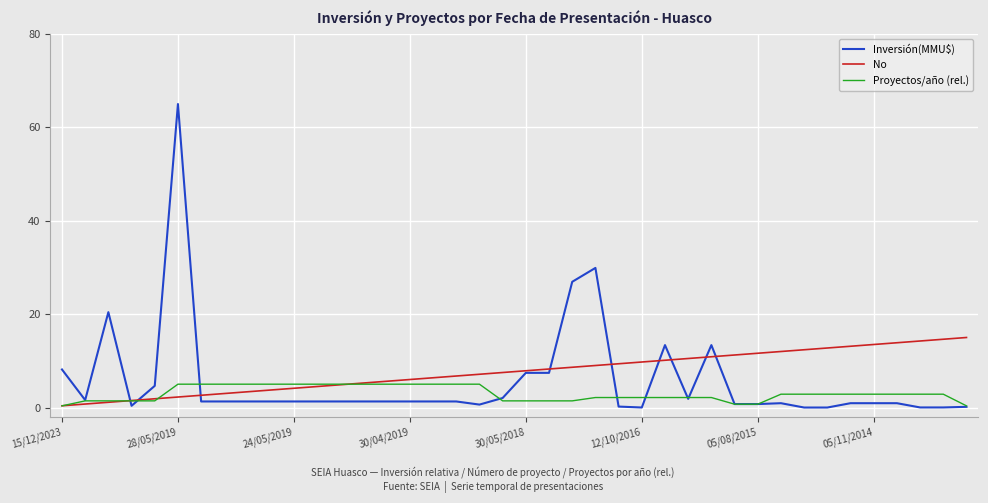

Which series has the largest range (max minus min)?

Inversión(MMU$)